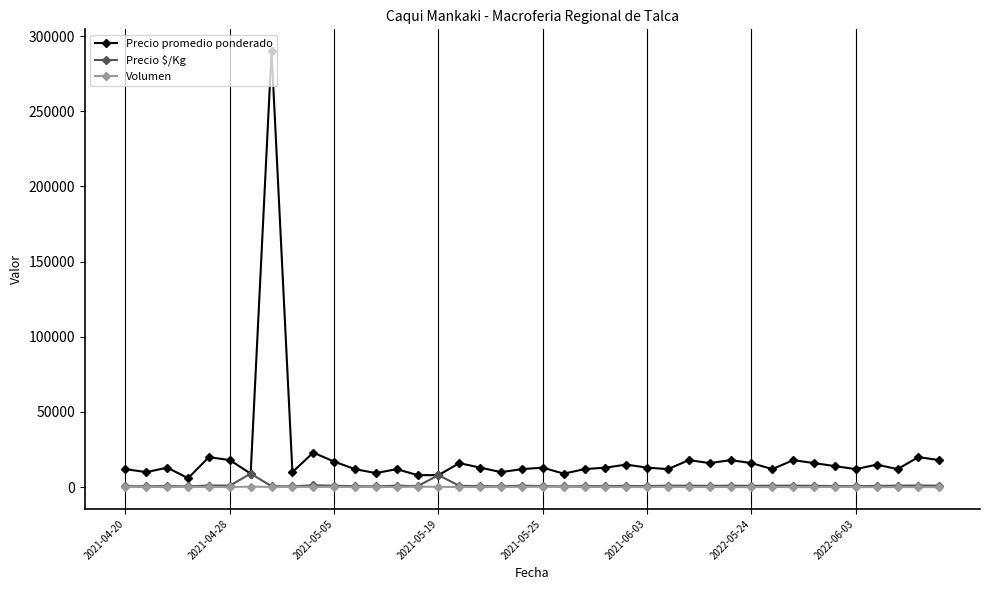

Which series has the largest total across all categories?

Precio promedio ponderado